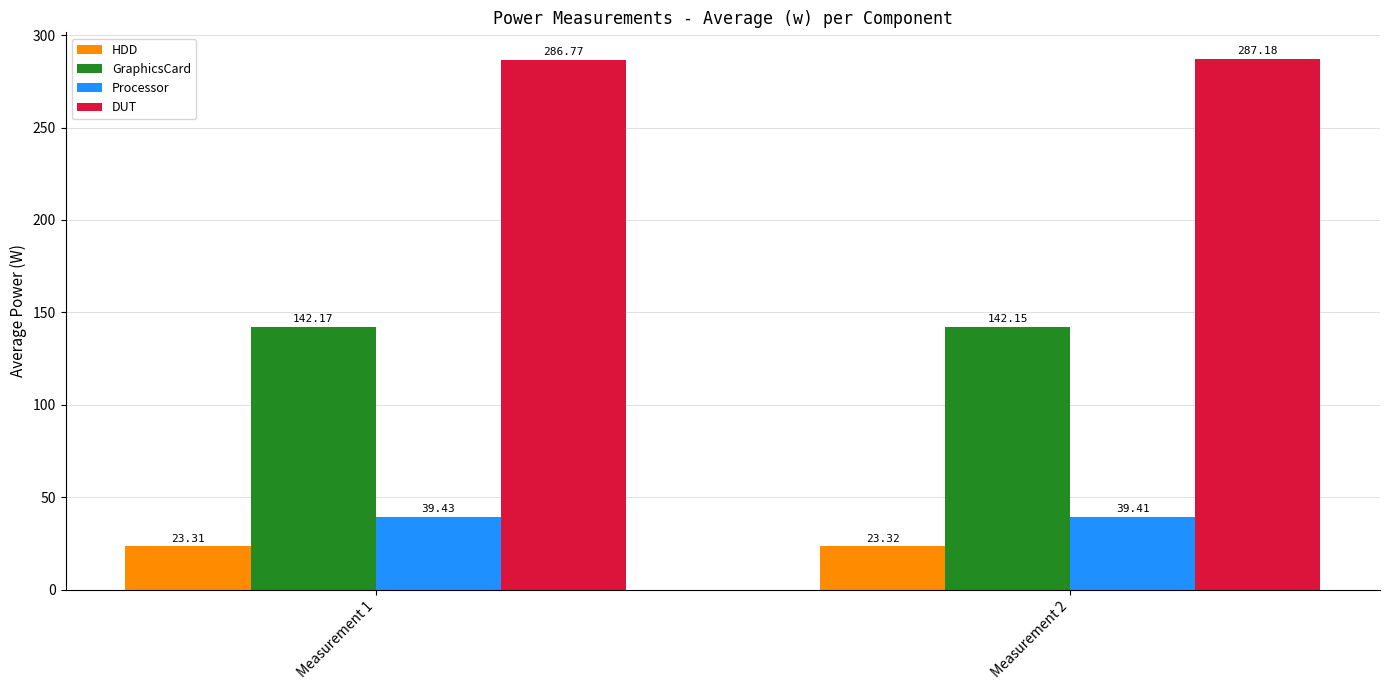

The HDD series shows 23.3 at Measurement 1. True or false?

True